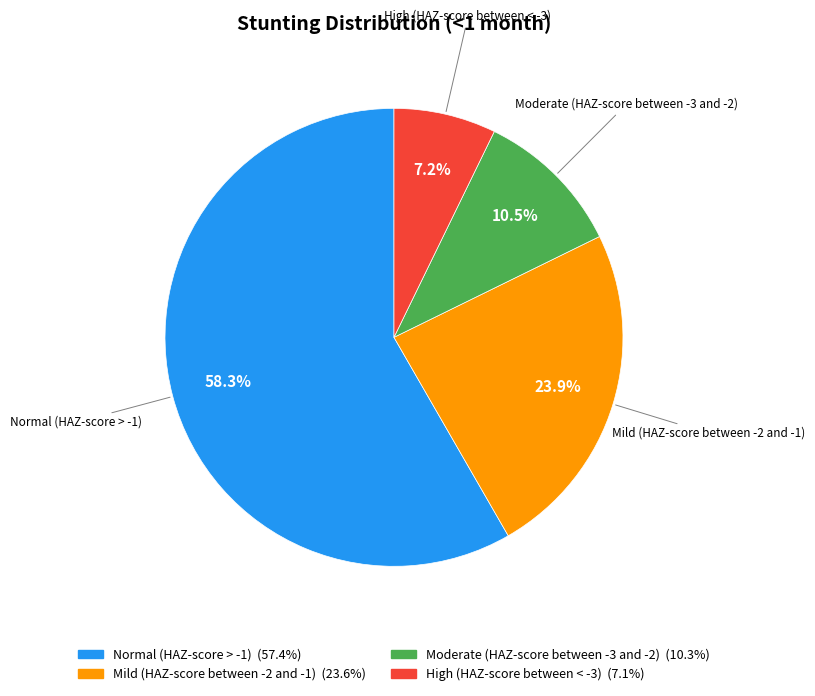

Is it true that Mild (HAZ-score between -2 and -1) is 37% of the pie?

False